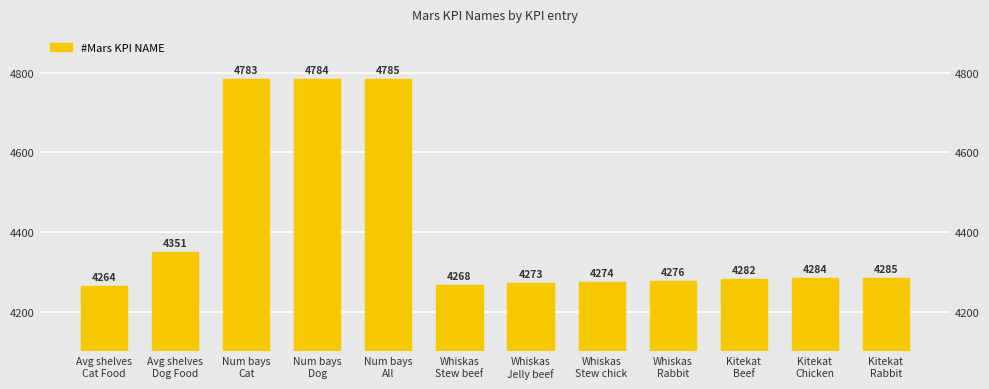

Count the number of data series in this chart.

1